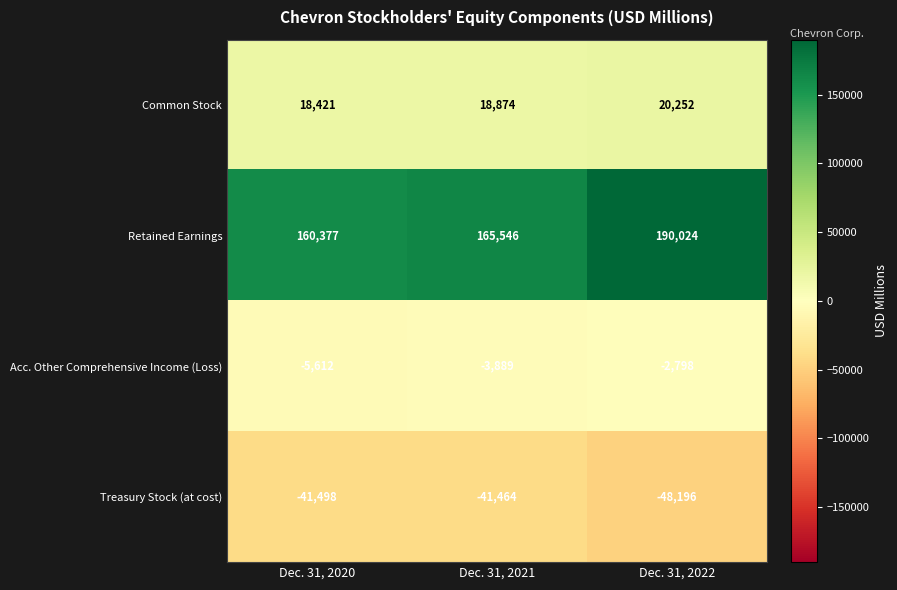

What is the lowest value of the Retained Earnings series?

160377